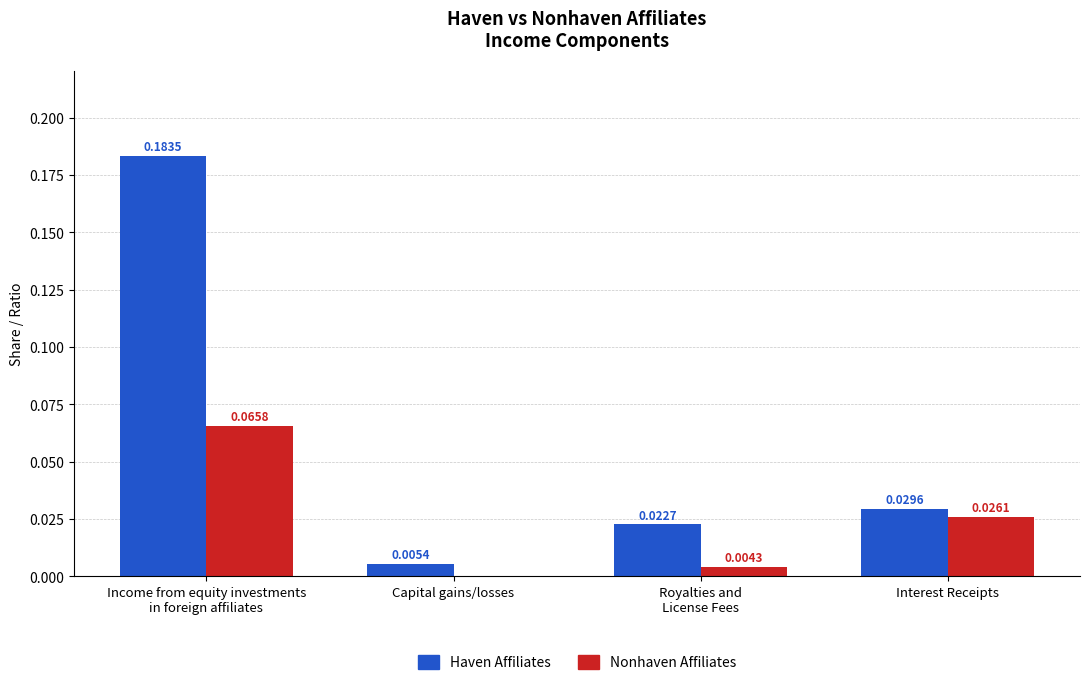

Where is Nonhaven Affiliates nearest to the value 0?

Capital gains/losses